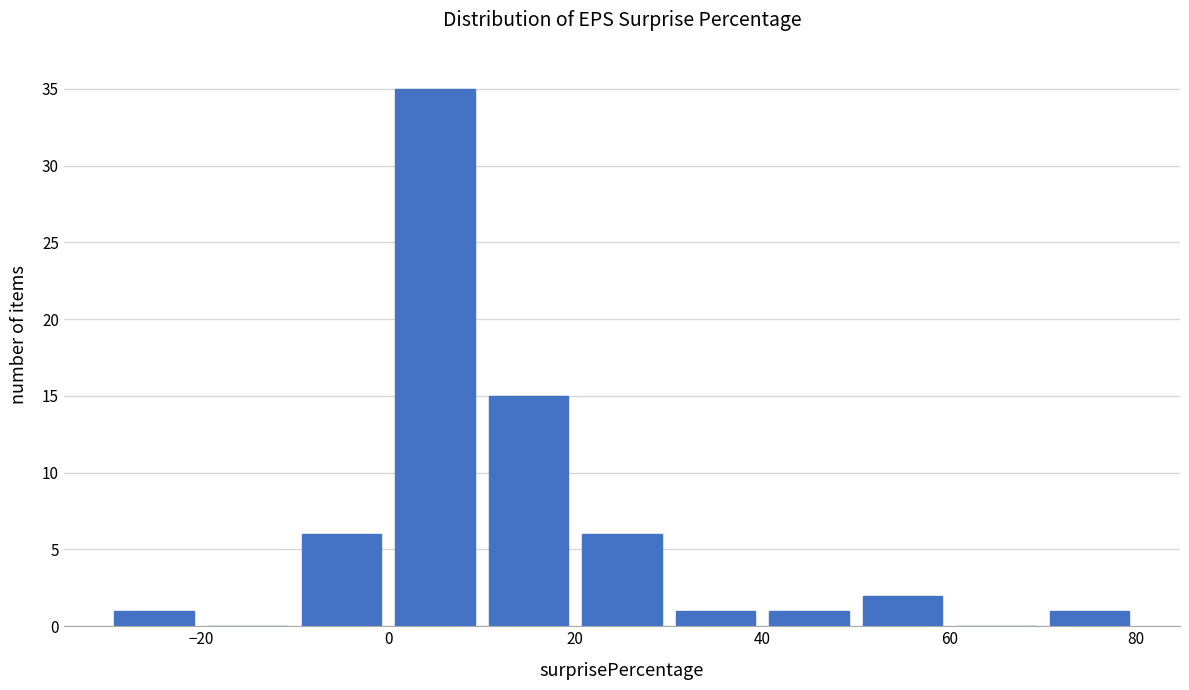

Reading left to right, list every bar in this chart as the range it spans on the x-axis followed by its height. The values are not printed on the chart, so give them approximately, as read against the axis.

-30 to -20: 1
-20 to -10: 0
-10 to 0: 6
0 to 10: 35
10 to 20: 15
20 to 30: 6
30 to 40: 1
40 to 50: 1
50 to 60: 2
60 to 70: 0
70 to 80: 1